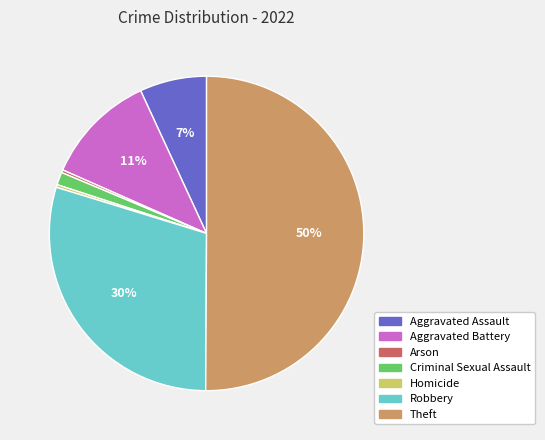

The Arson slice represents 0% of the pie. True or false?

True